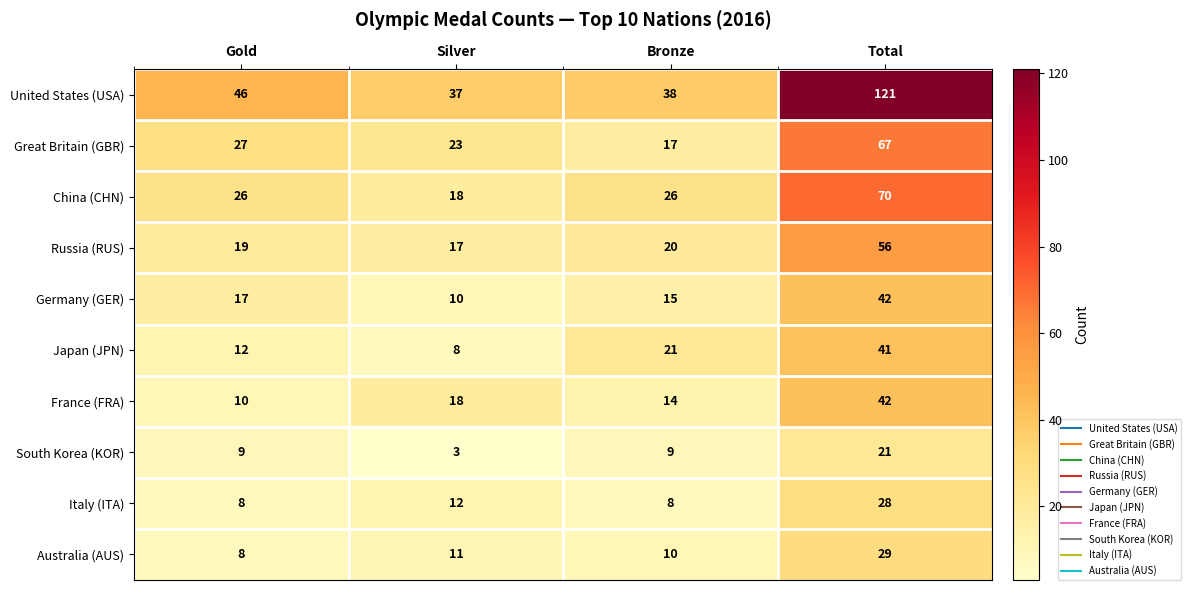

Count the number of categories in the chart.

4